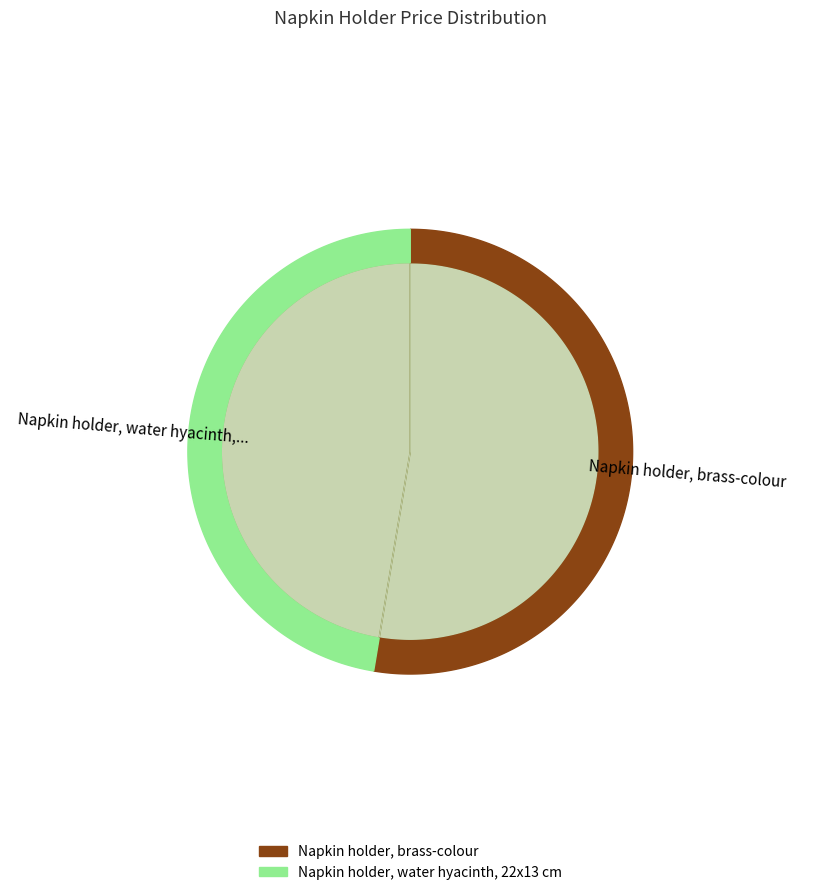

To the nearest percent, what is the difference between the Napkin holder, brass-colour and Napkin holder, water hyacinth, 22x13 cm slice percentages?

5%